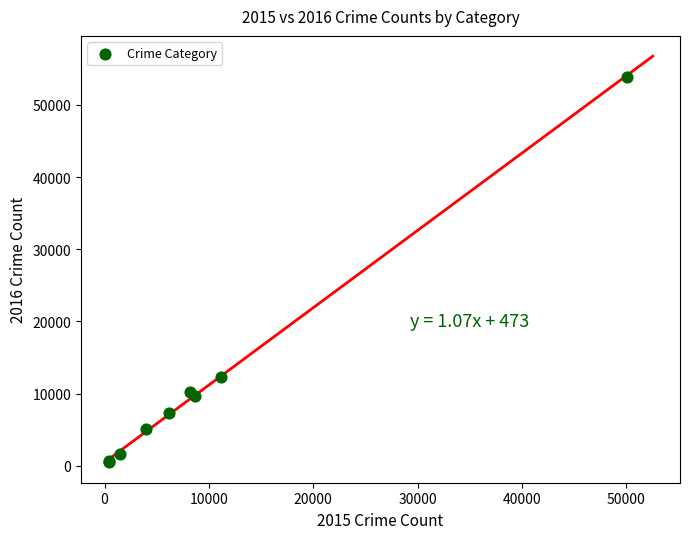

What Y value in the scatter plot is closest to 27198?

12228